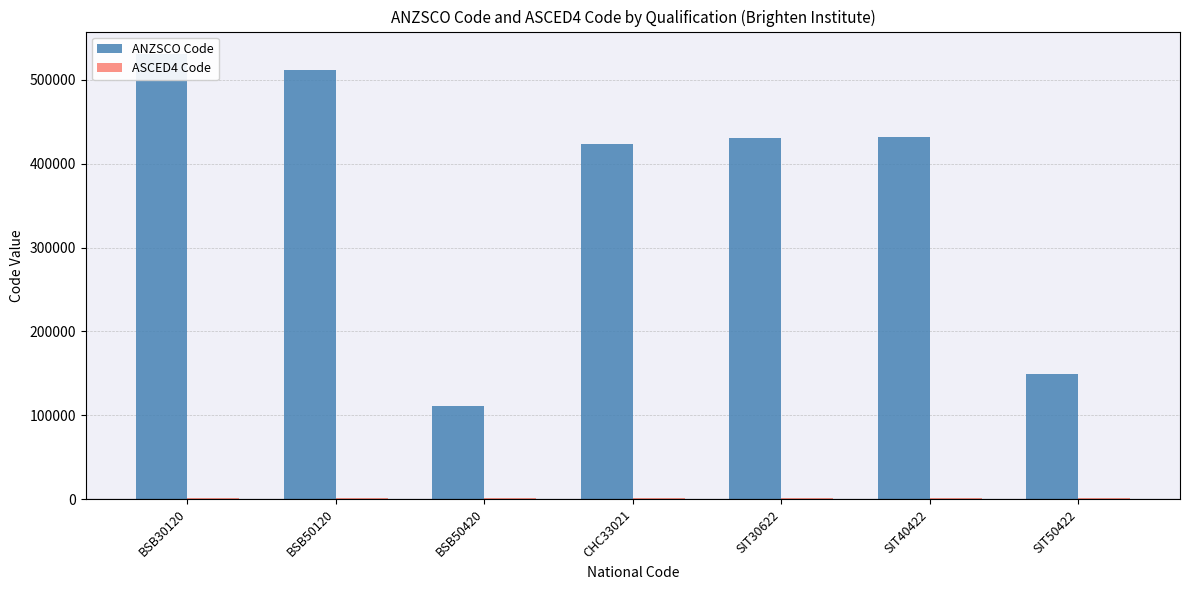

What is the average value of the ASCED4 Code series?

904